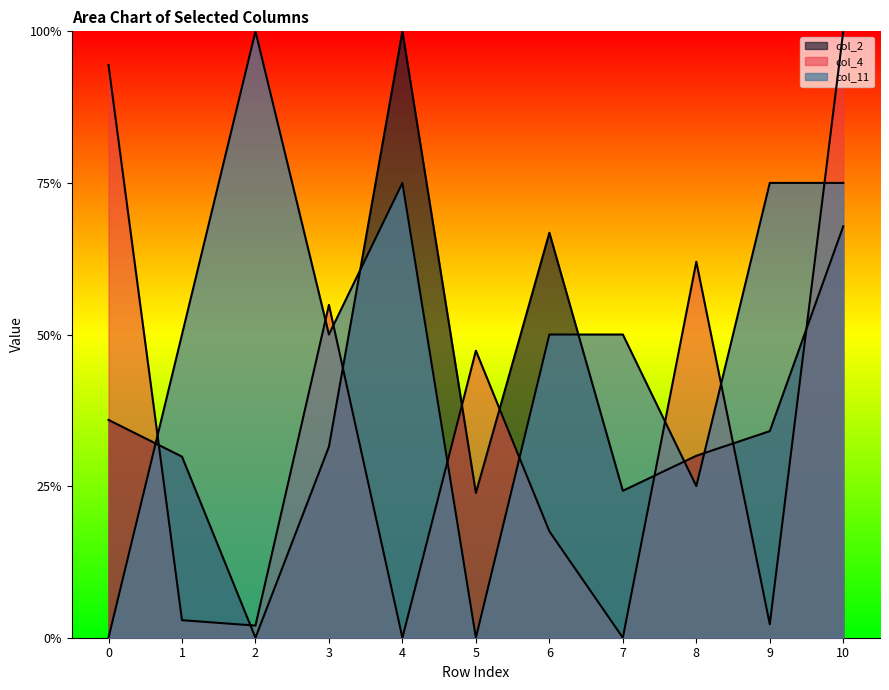

True or false: col_2 and col_11 cross at least once.

True